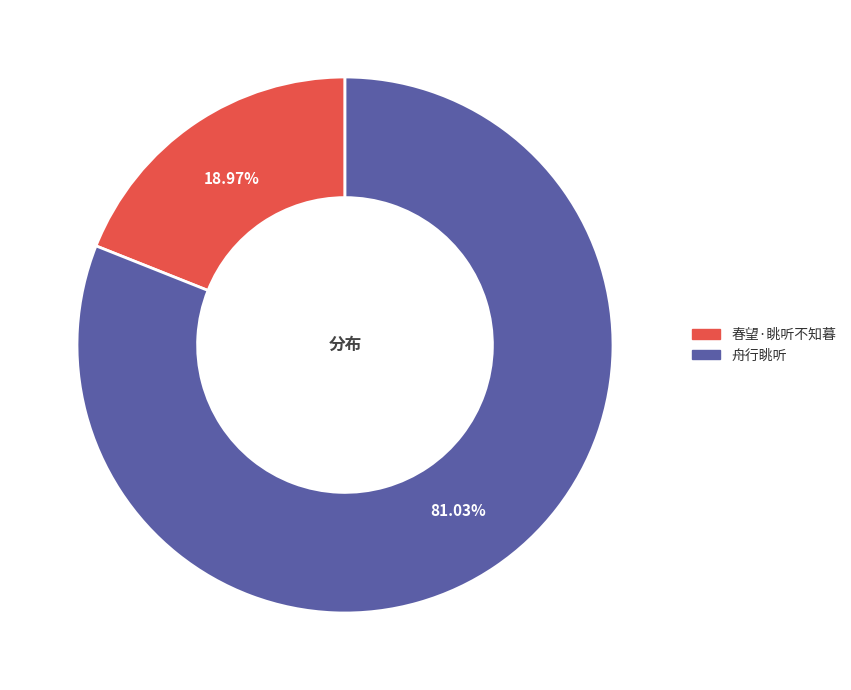

What percentage is the 舟行眺听 slice, to the nearest percent?

81%